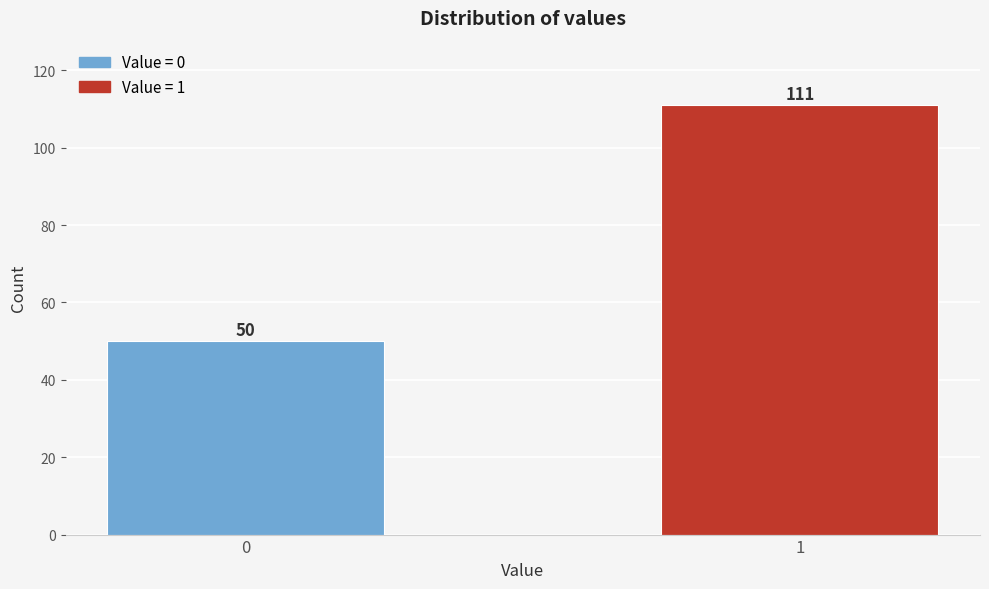

Reading left to right, what are all the values shown in this chart?

50	111